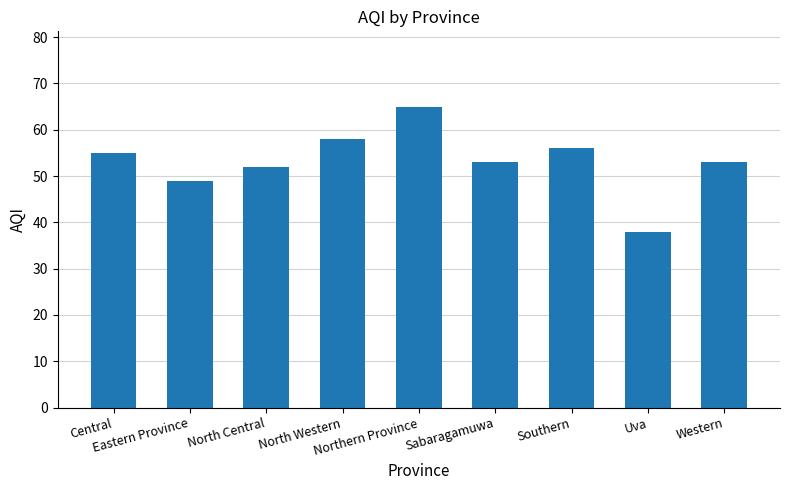

What is the value of the 8th bar from the left?

38